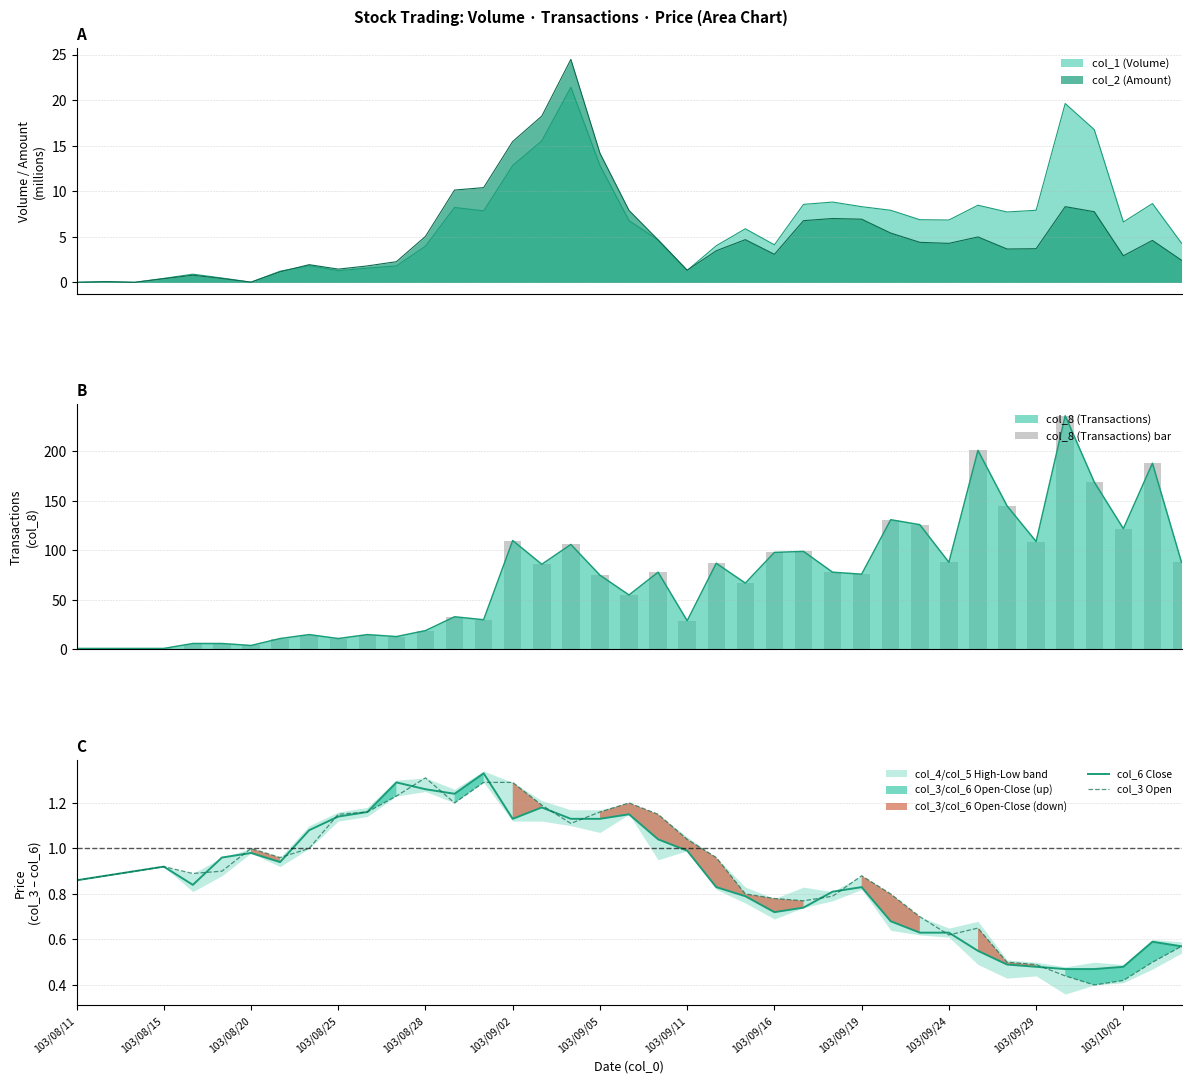

At which label is col_3 Open closest to 0?

35